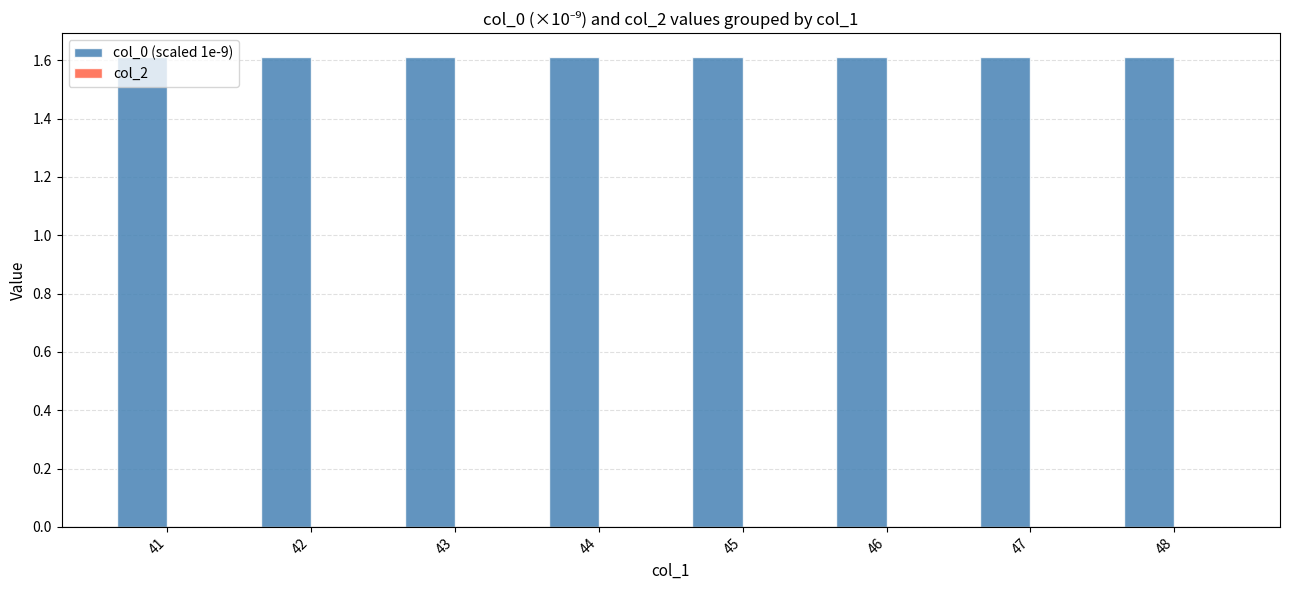

What is the average value?

1.6